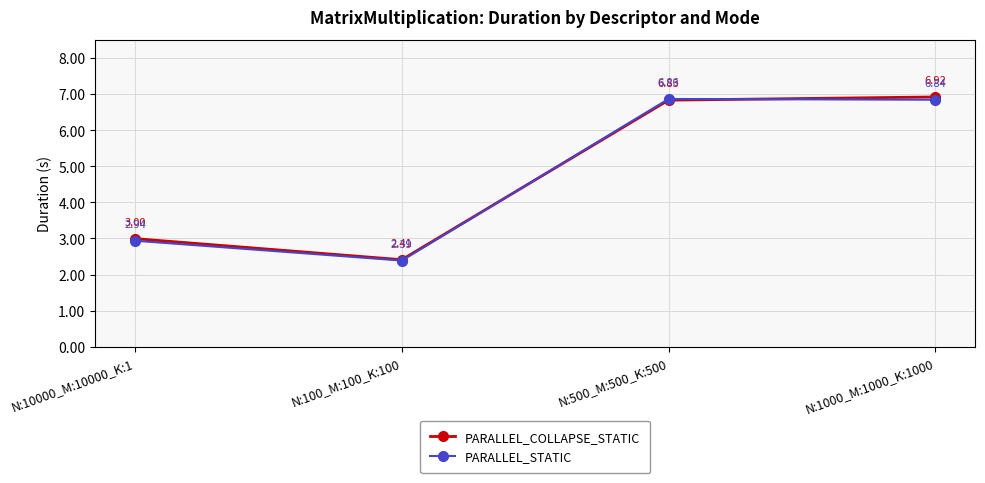

After their last crossing, which series has the higher values: PARALLEL_STATIC or PARALLEL_COLLAPSE_STATIC?

PARALLEL_COLLAPSE_STATIC